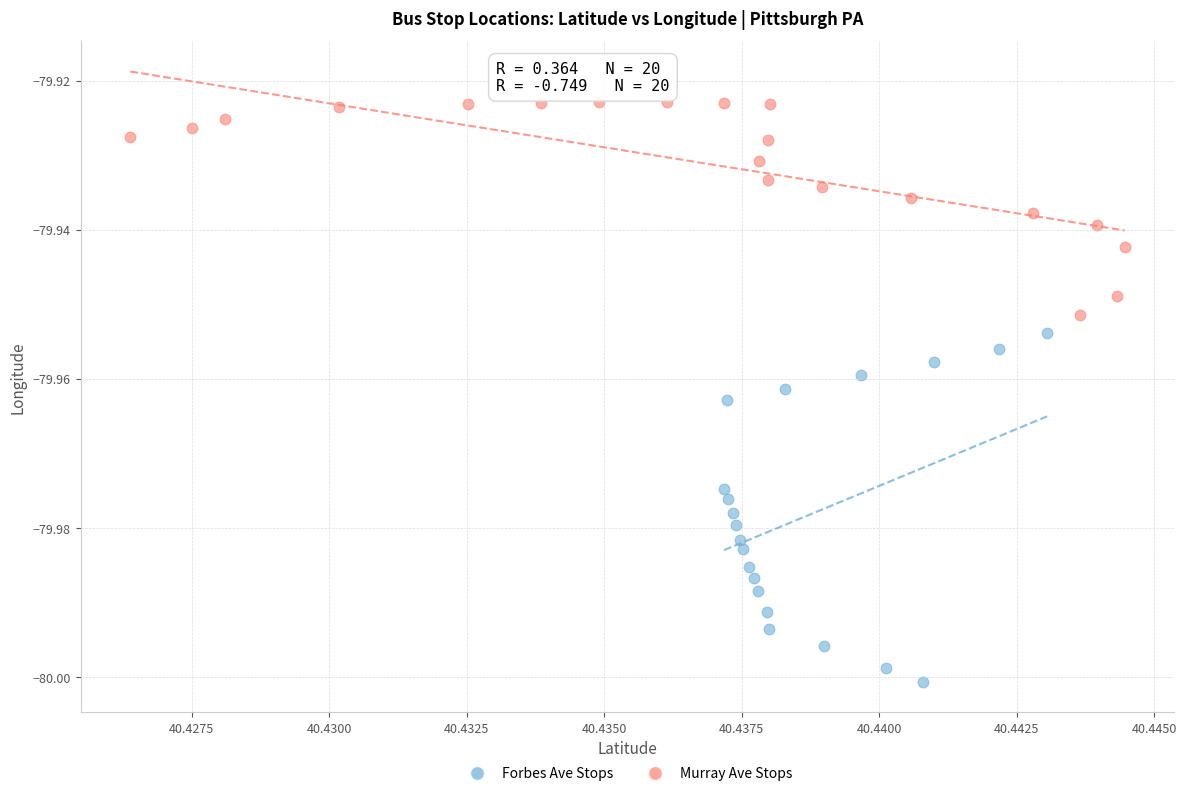

Which series contains the lowest Y value?

Forbes Ave Stops